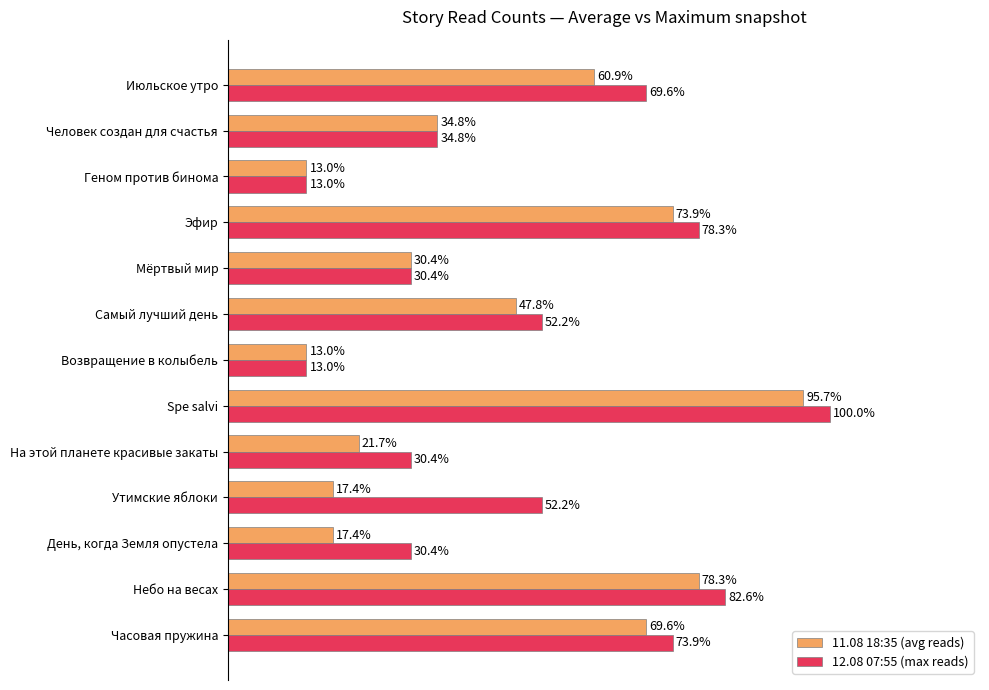

Which series changed the most between Человек создан для счастья and Июльское утро?

12.08 07:55 (max reads)